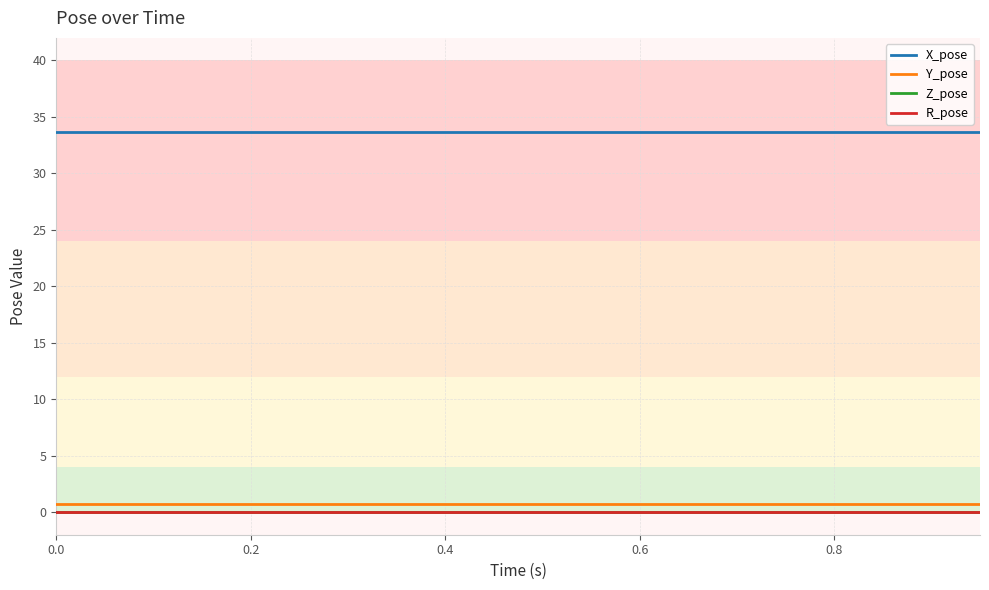

Which series has the largest total across all categories?

X_pose